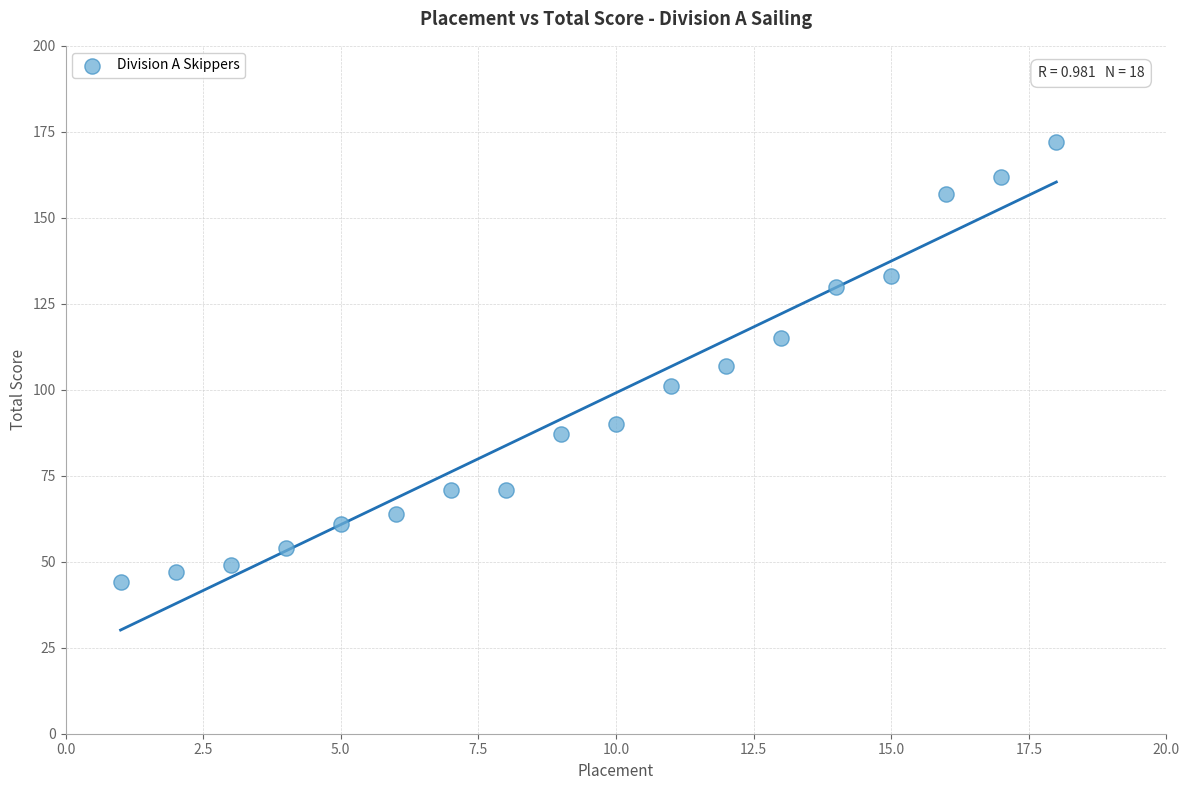

What is the range of Y values (max minus min)?

128